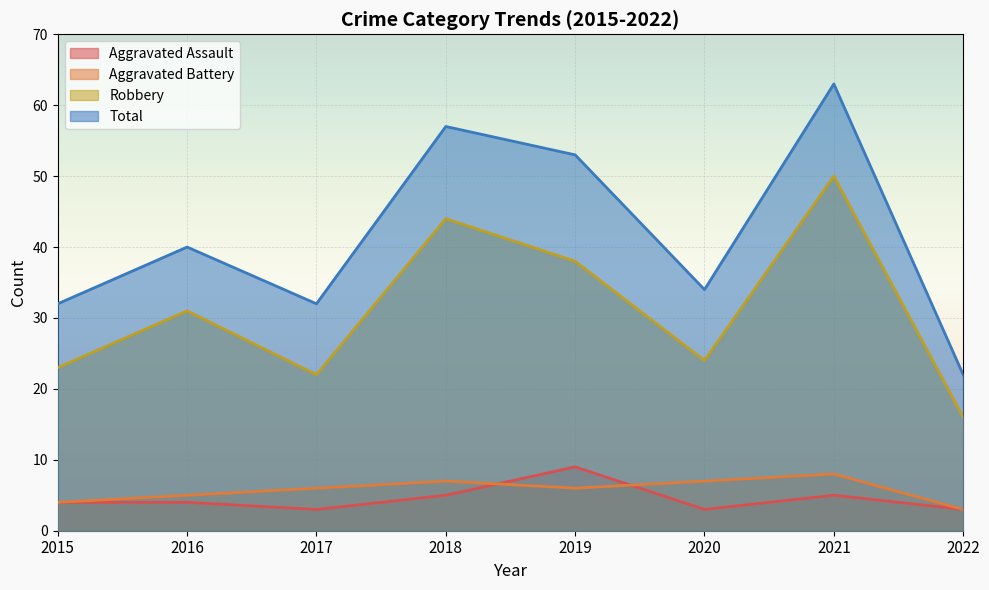

What is the difference between the Aggravated Battery values at 2017 and 2020?

1